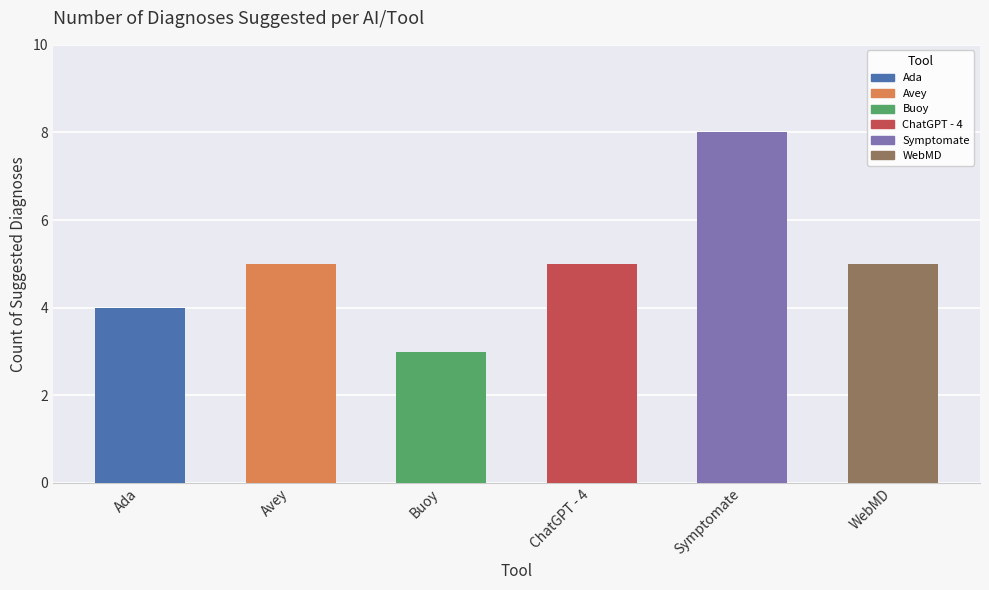

Approximately how many times larger is the value at 1 compared to 2?

1.7